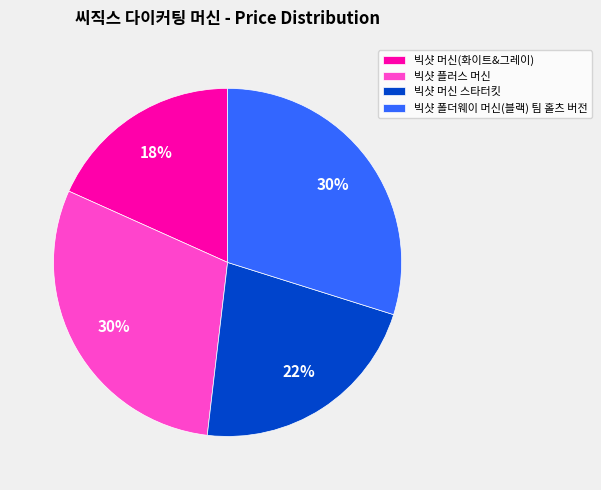

To the nearest percent, what is the difference between the largest and smallest slice percentages?

12%